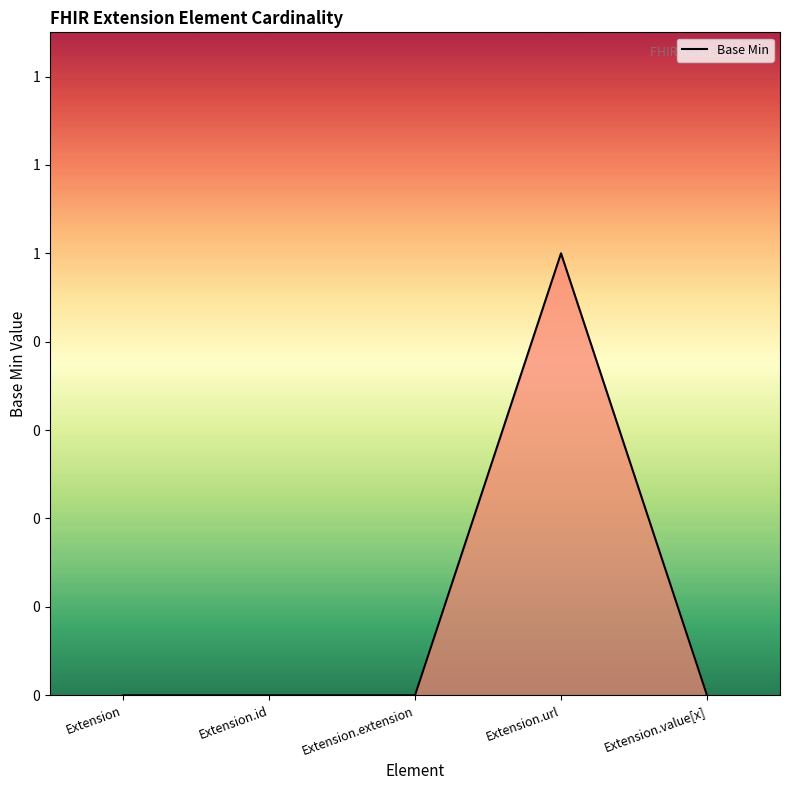

Which category has the highest value across all series?

Extension.url